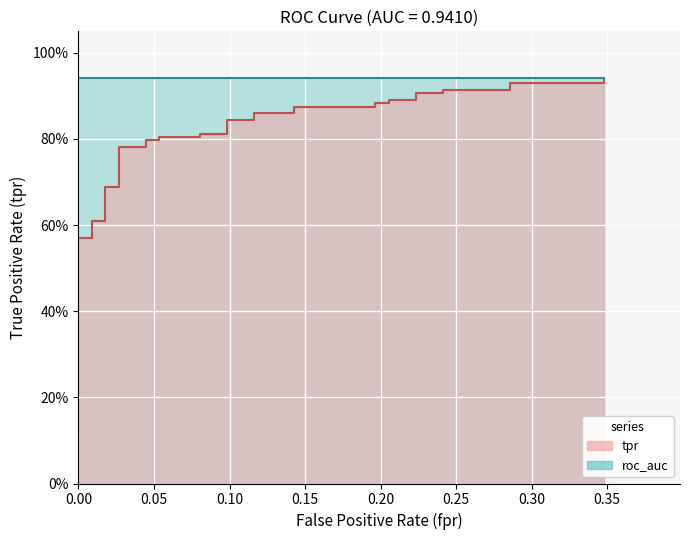

What is the value of the roc_auc line point at the 5th from the left?

0.9